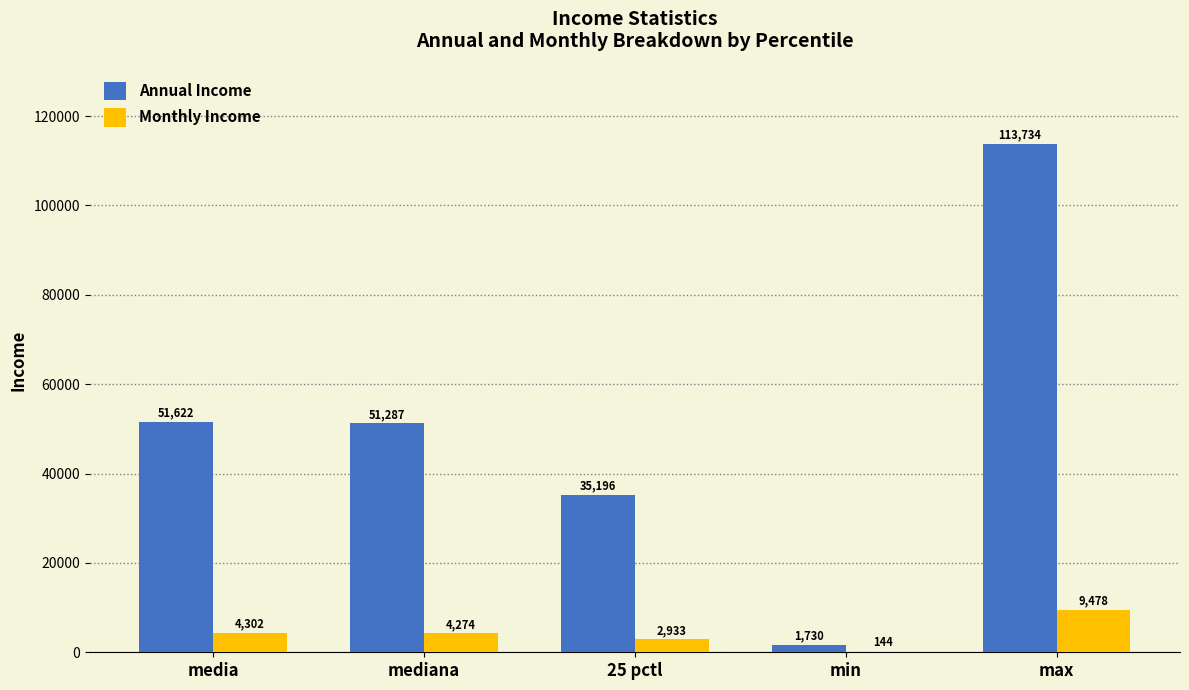

At which category is the sum across all series the highest?

max